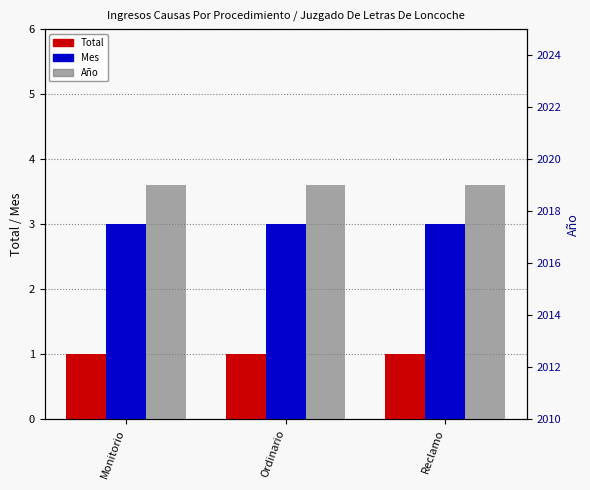

True or false: Año has a value of 1154 at Monitorio.

False